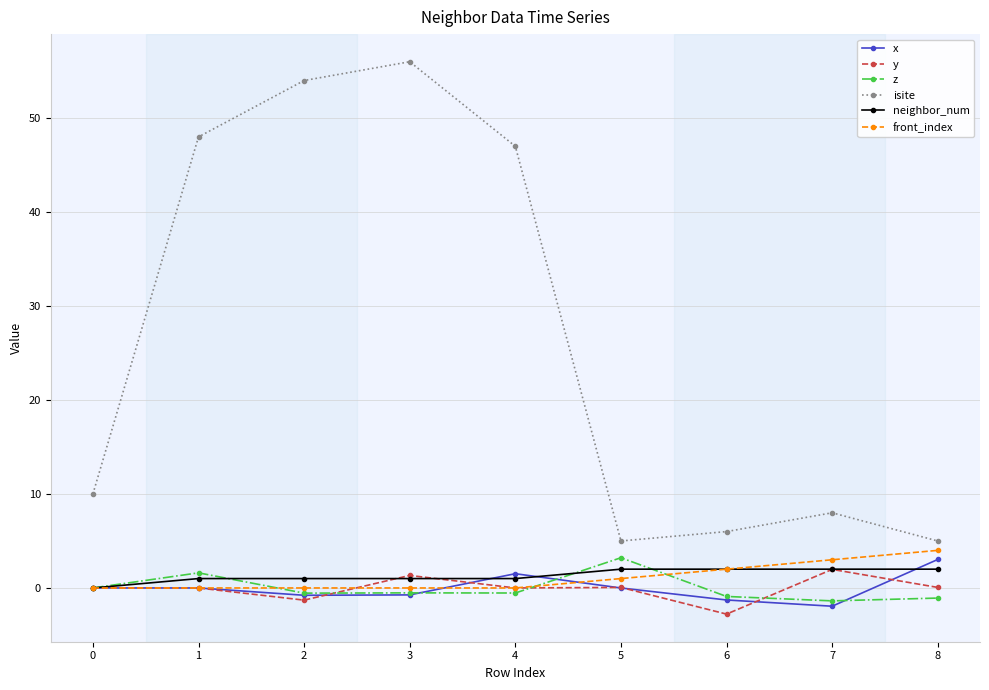

True or false: isite and neighbor_num cross at least once.

False